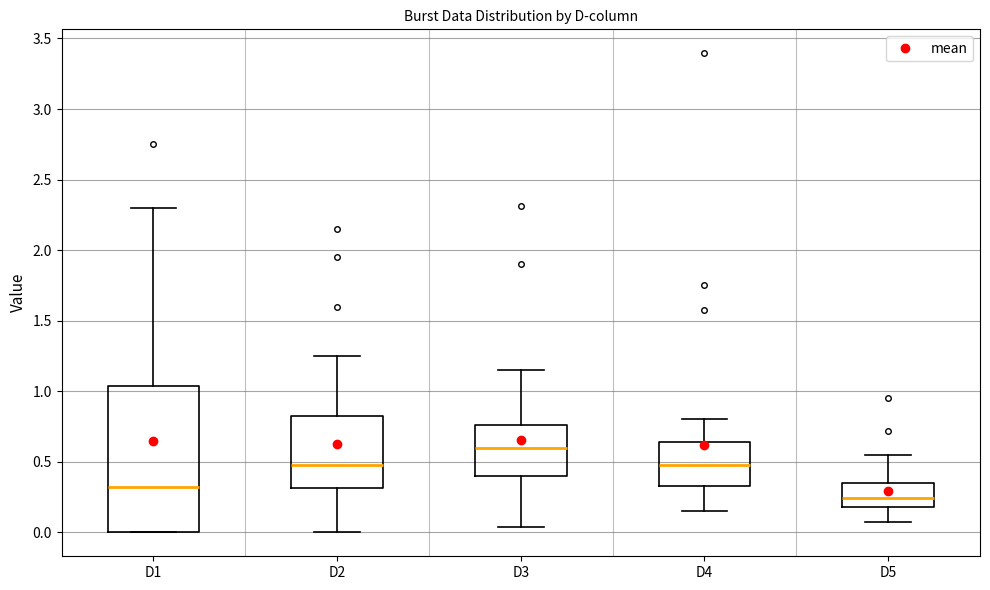

Which box is the tallest, from its lower edge to its upper edge?

D1